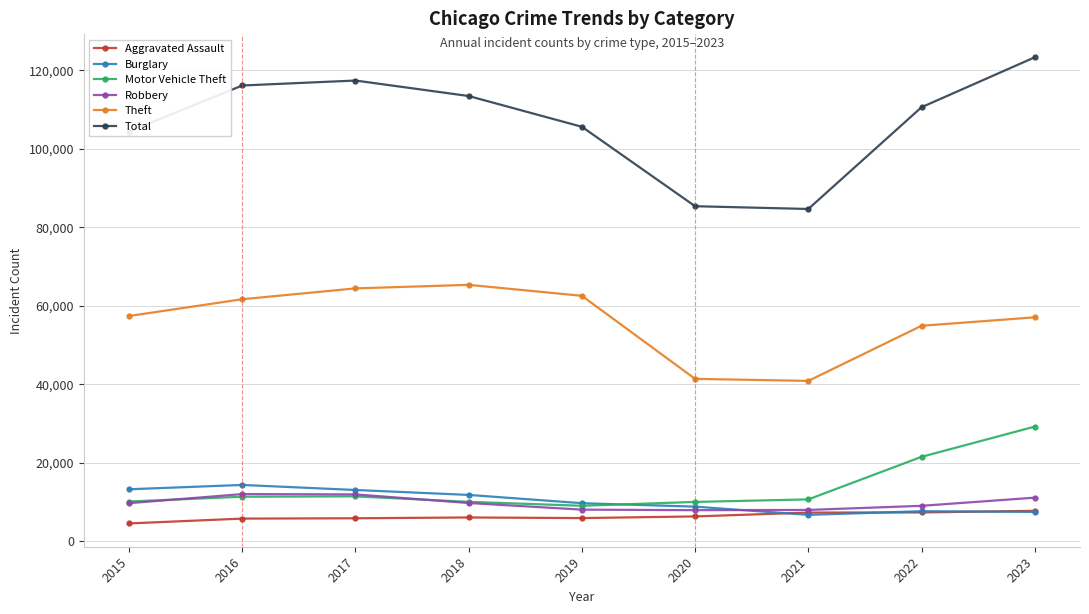

True or false: Theft and Aggravated Assault intersect in this chart.

False